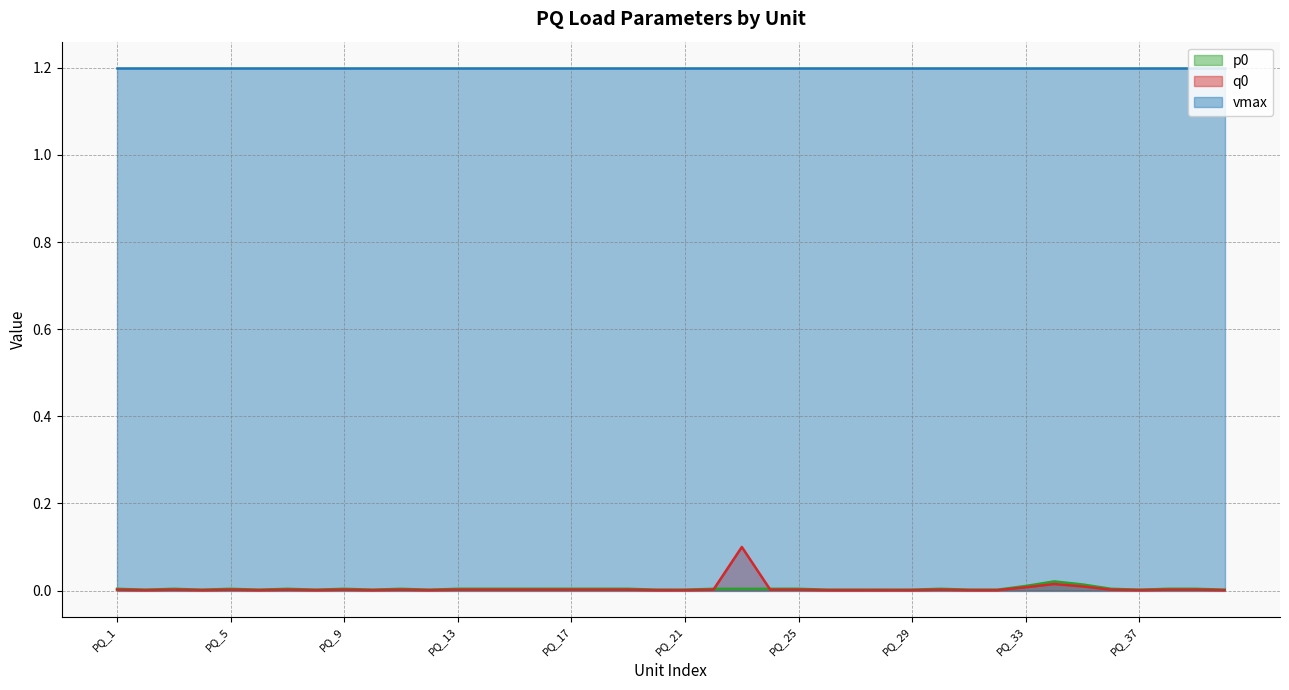

Which series has the largest total across all categories?

vmax